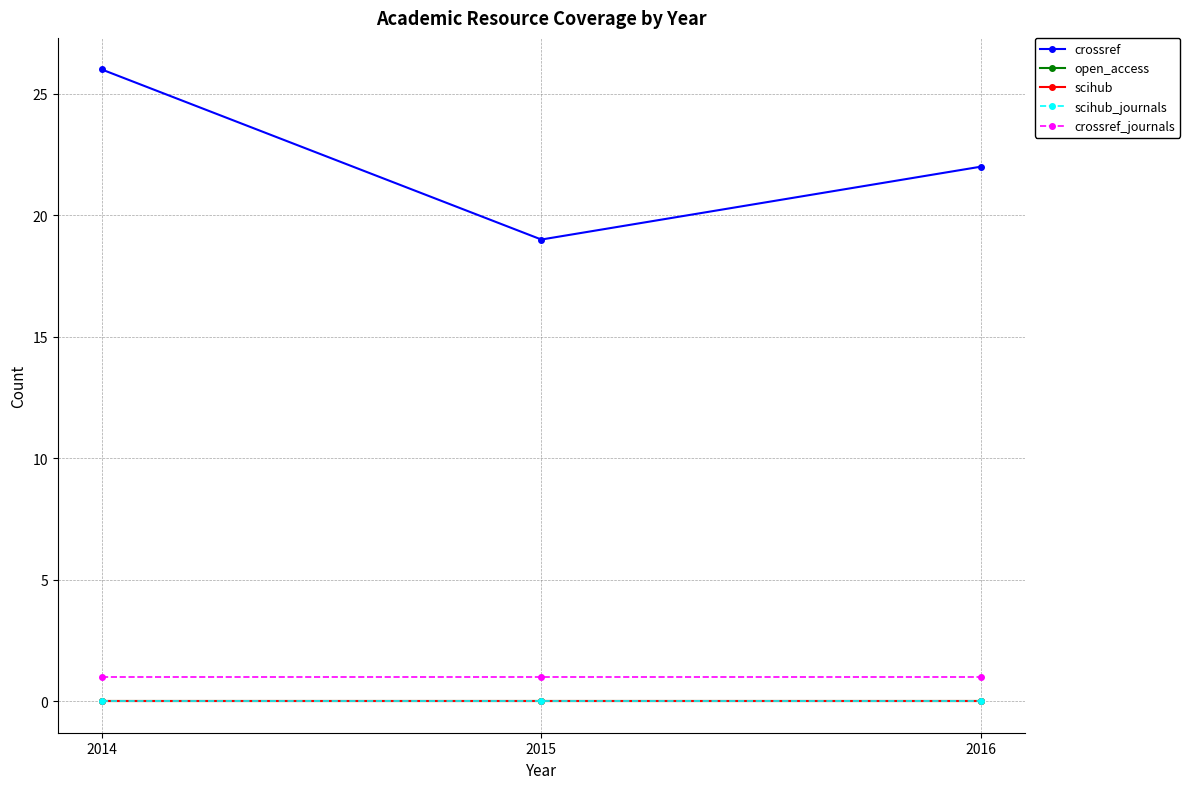

Is this an area chart (filled region under the line)?

No